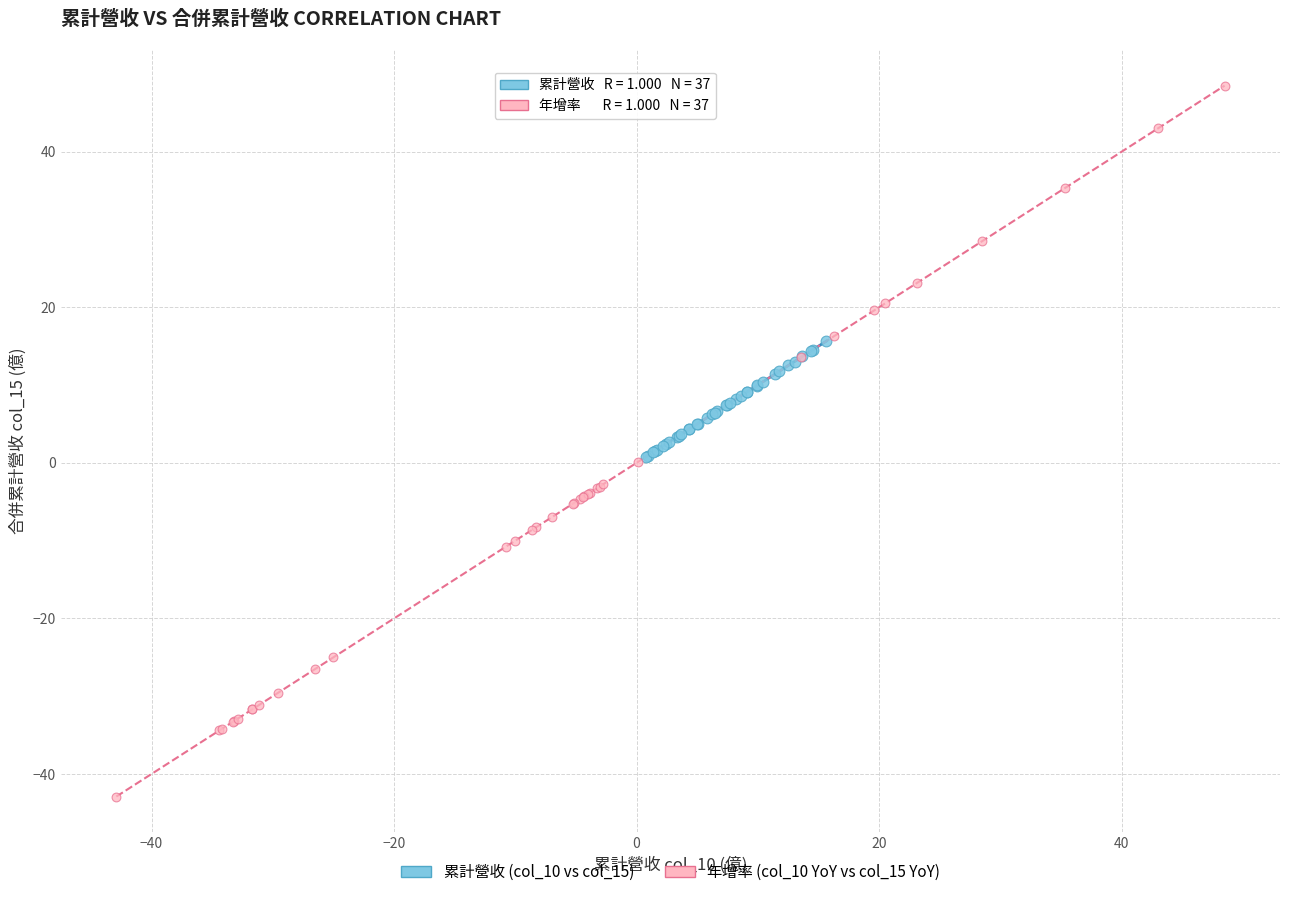

Which series has the widest spread of Y values?

年增率 (col_10 YoY vs col_15 YoY)